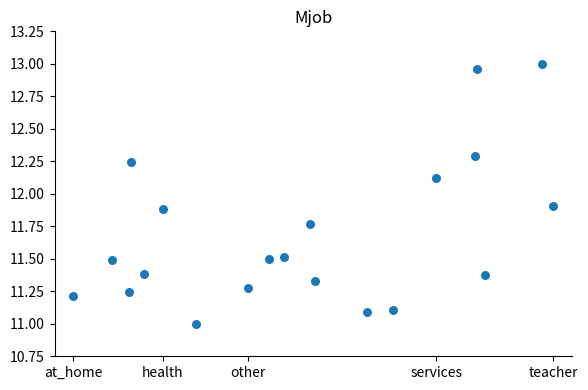

What is the range of X values (max minus min)?

516.0